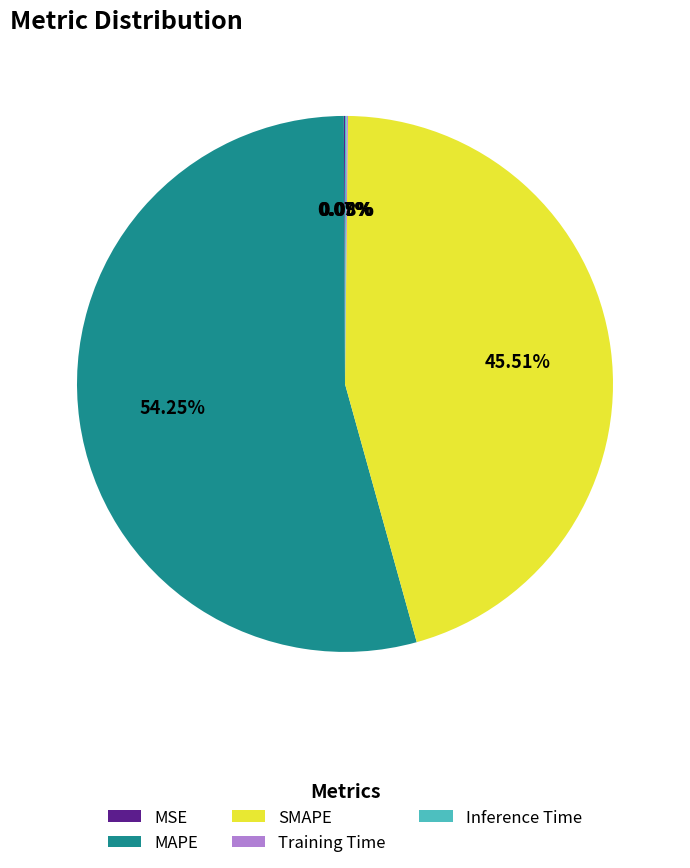

Which category has the biggest portion of the pie?

MAPE